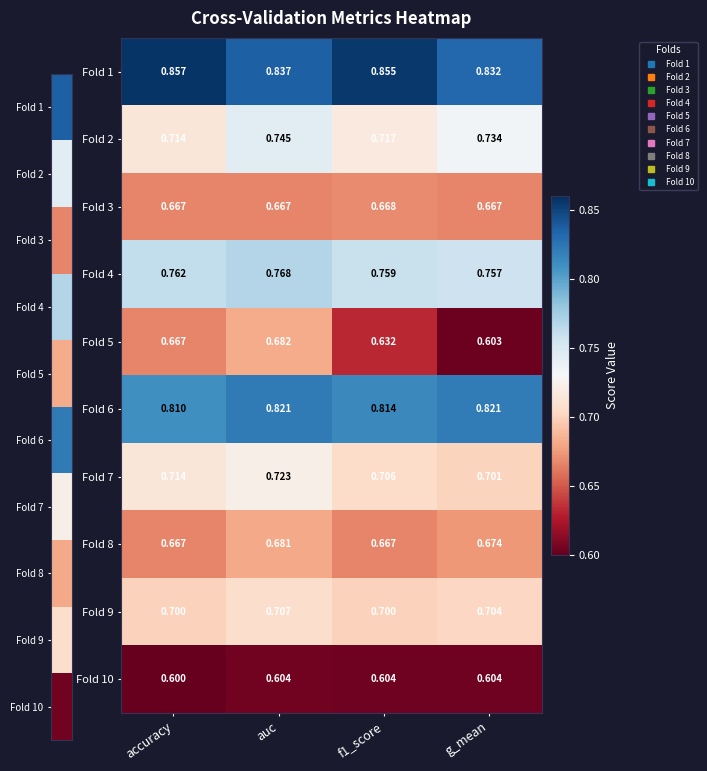

At which category is the sum across all series the highest?

auc